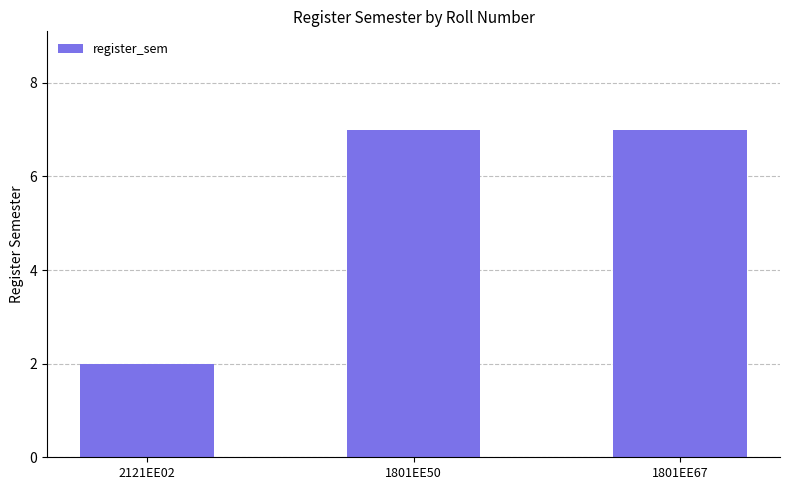

What is the sum of the values at 2121EE02 and 1801EE67?

9